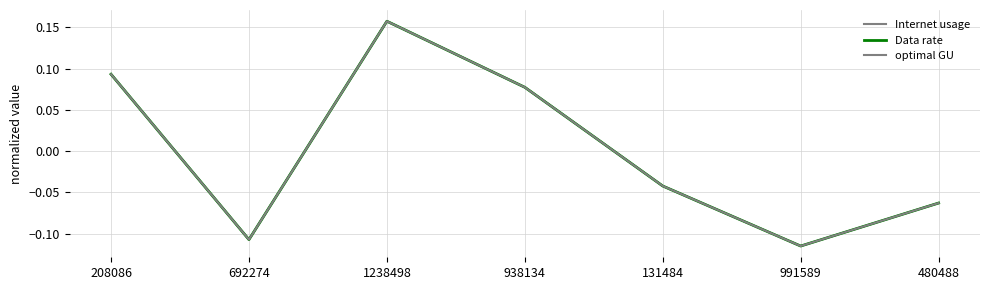

True or false: optimal GU has a value of -0.1 at 692274.

True